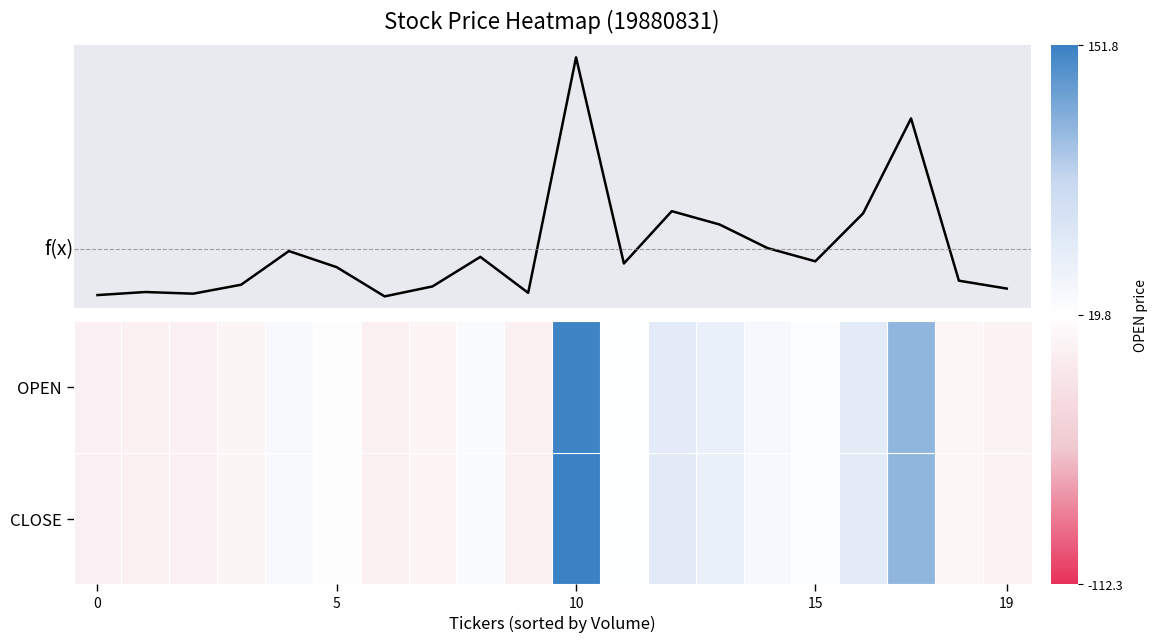

What is the spread (max minus min) of values at 13?

1.4